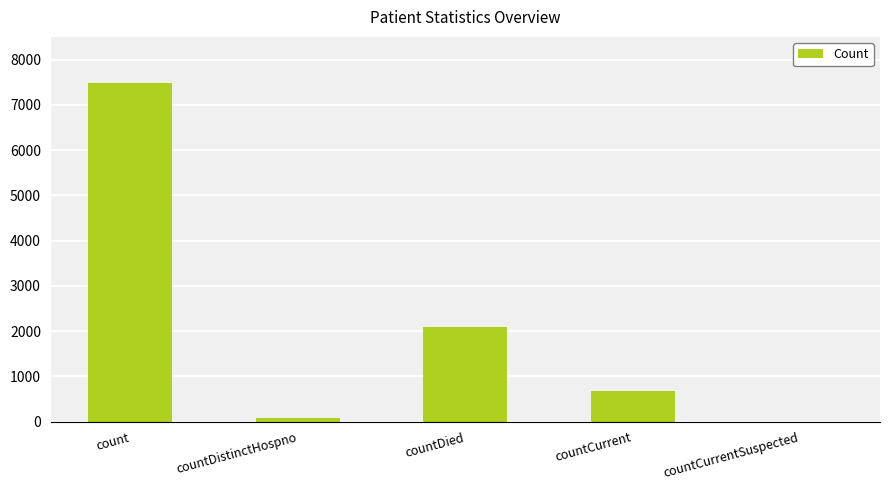

What is the sum of the values at count and countCurrentSuspected?

7480